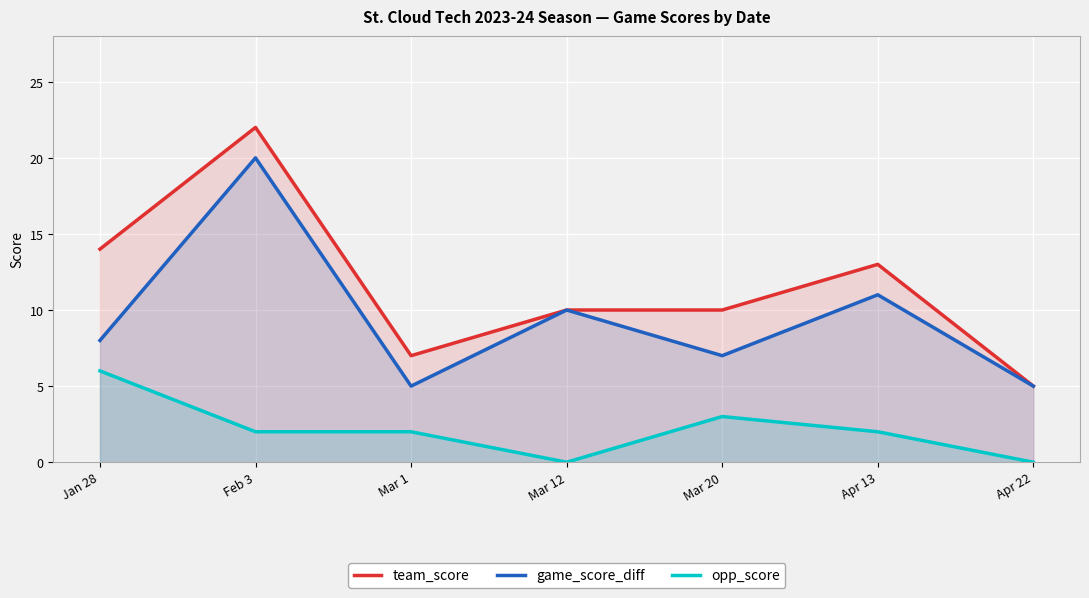

What is the highest value of the game_score_diff series?

20